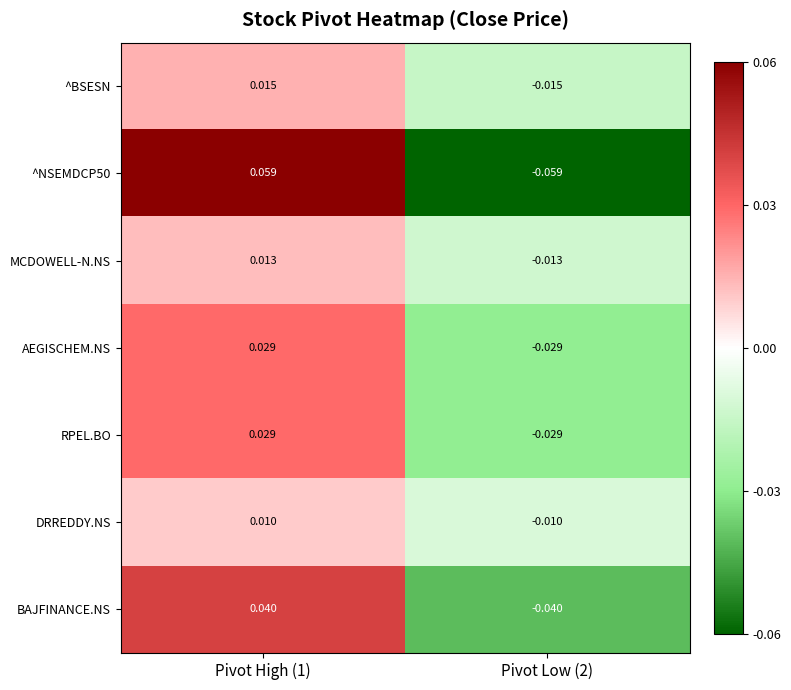

How many data points in BAJFINANCE.NS are above 0?

1